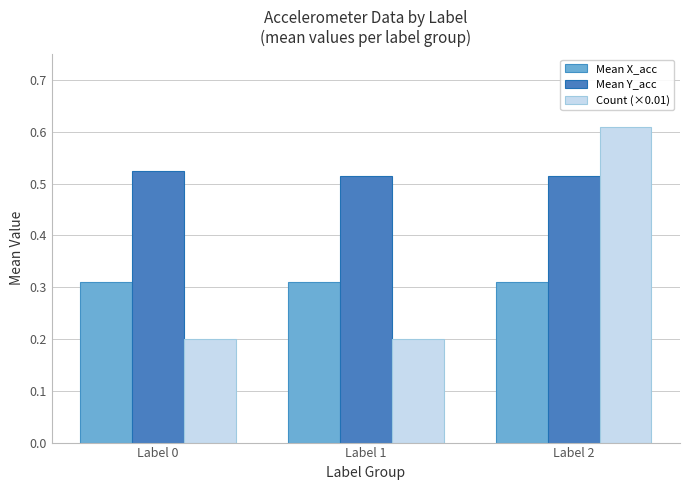

Which label corresponds to the largest value in the chart?

Label 2